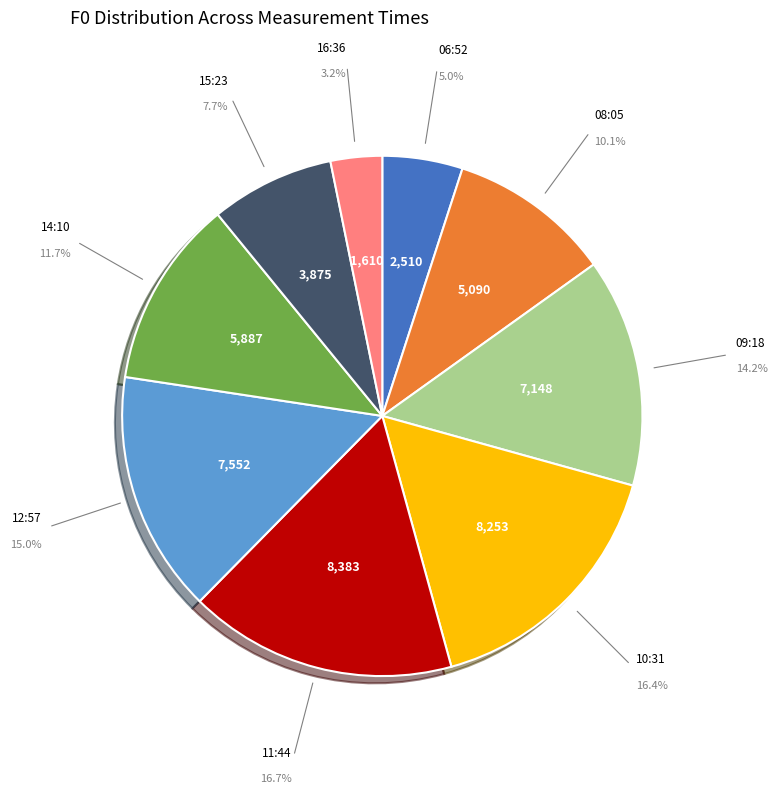

Is there any slice that represents more than half of the pie?

No